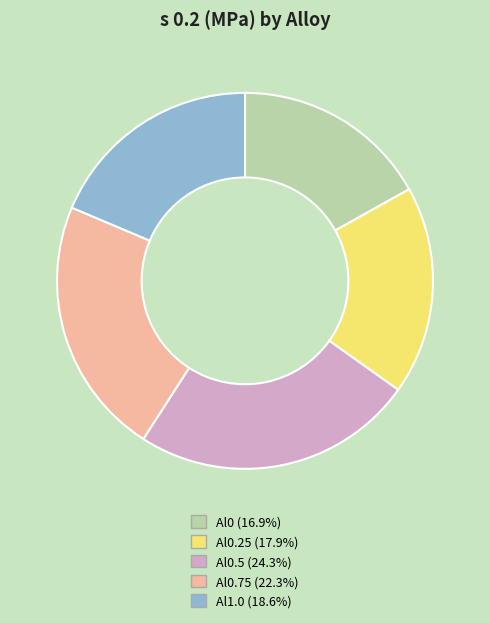

Does any single category account for the majority?

No